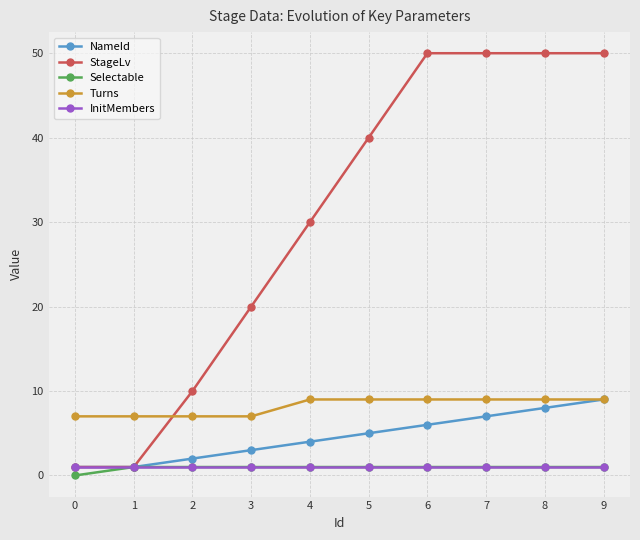

What is the maximum value shown in the chart?

50